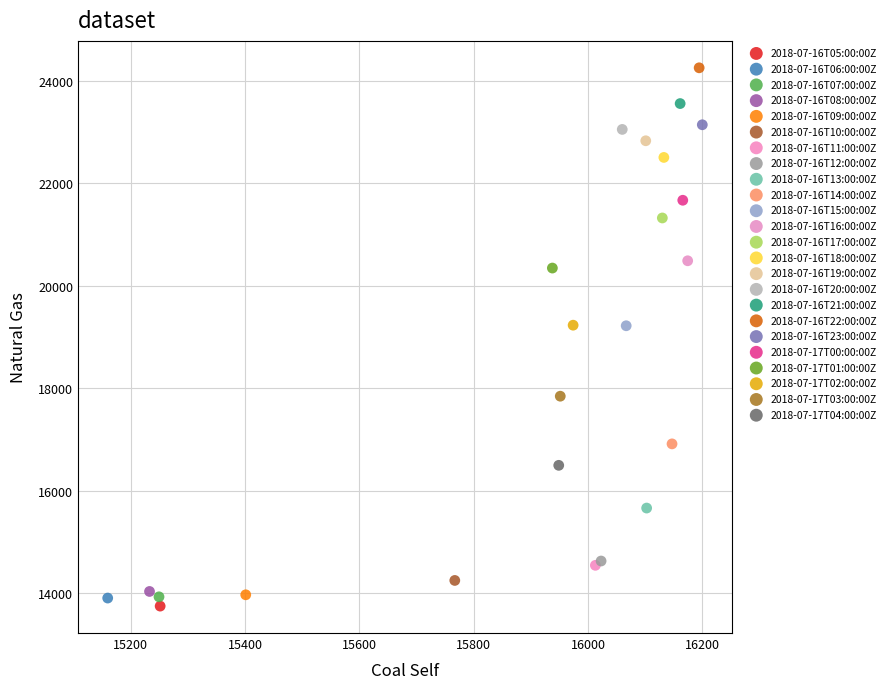

What are all the series names shown in the legend?

2018-07-16T05:00:00Z, 2018-07-16T06:00:00Z, 2018-07-16T07:00:00Z, 2018-07-16T08:00:00Z, 2018-07-16T09:00:00Z, 2018-07-16T10:00:00Z, 2018-07-16T11:00:00Z, 2018-07-16T12:00:00Z, 2018-07-16T13:00:00Z, 2018-07-16T14:00:00Z, 2018-07-16T15:00:00Z, 2018-07-16T16:00:00Z, 2018-07-16T17:00:00Z, 2018-07-16T18:00:00Z, 2018-07-16T19:00:00Z, 2018-07-16T20:00:00Z, 2018-07-16T21:00:00Z, 2018-07-16T22:00:00Z, 2018-07-16T23:00:00Z, 2018-07-17T00:00:00Z, 2018-07-17T01:00:00Z, 2018-07-17T02:00:00Z, 2018-07-17T03:00:00Z, 2018-07-17T04:00:00Z